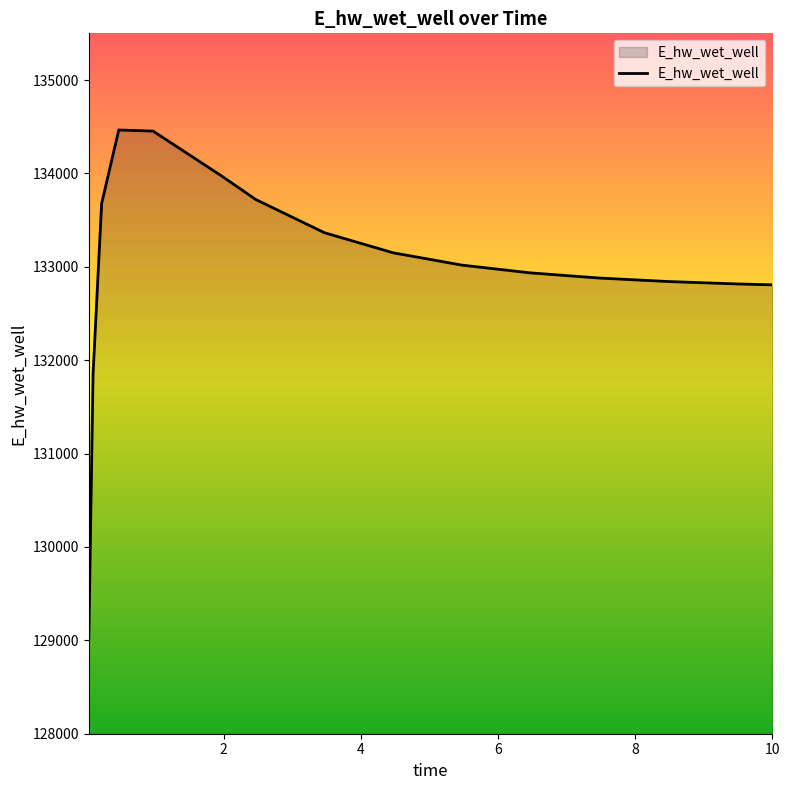

What is the greatest value displayed?

134465.2